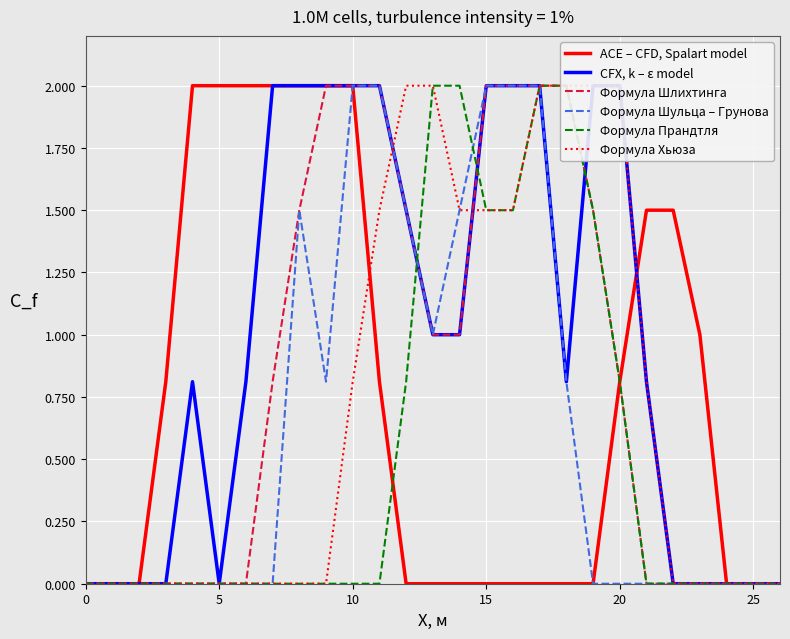

True or false: ACE – CFD, Spalart model and Формула Прандтля cross at least once.

True